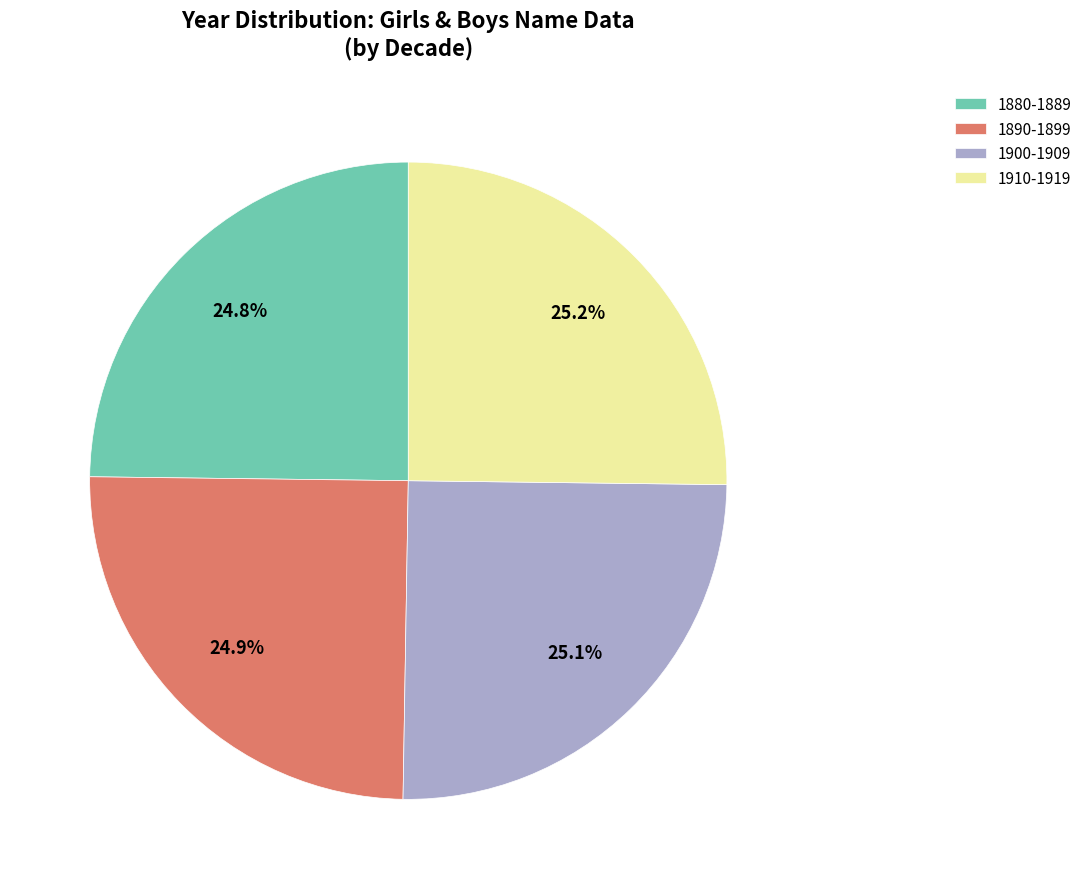

To the nearest percent, what is the difference between the largest and smallest slice percentages?

1%